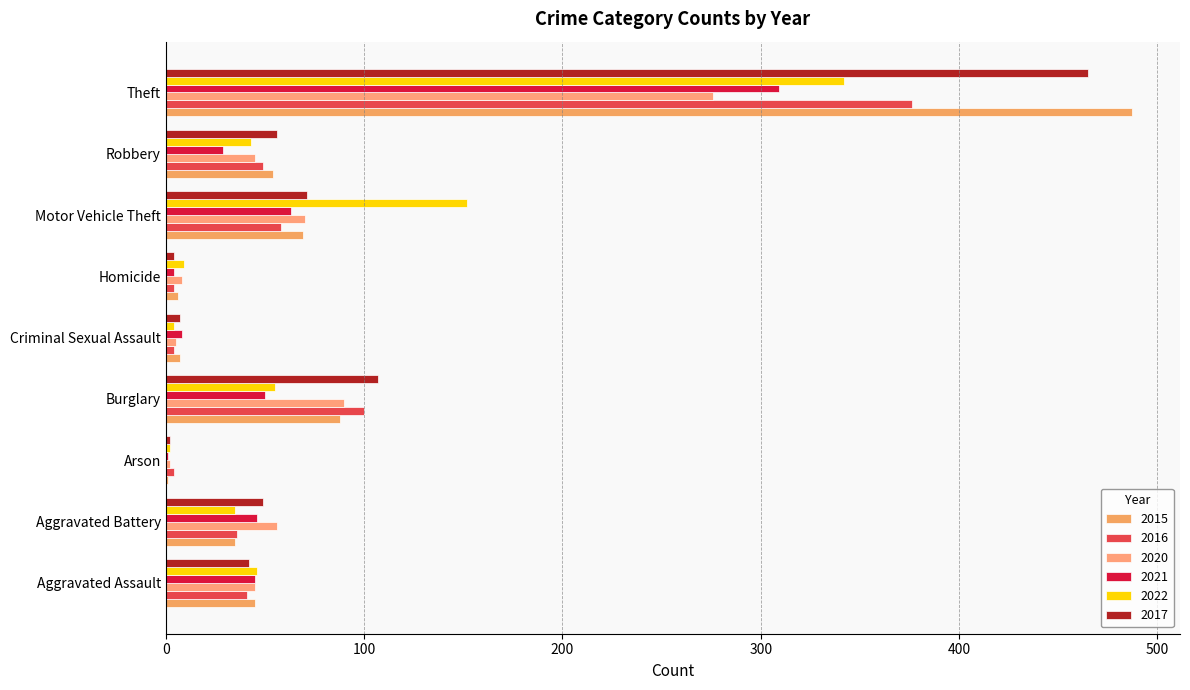

What is the total value across all series at Aggravated Battery?

257